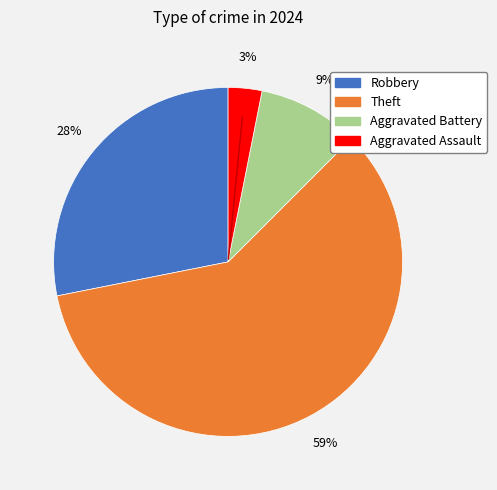

Which category has the biggest portion of the pie?

Theft